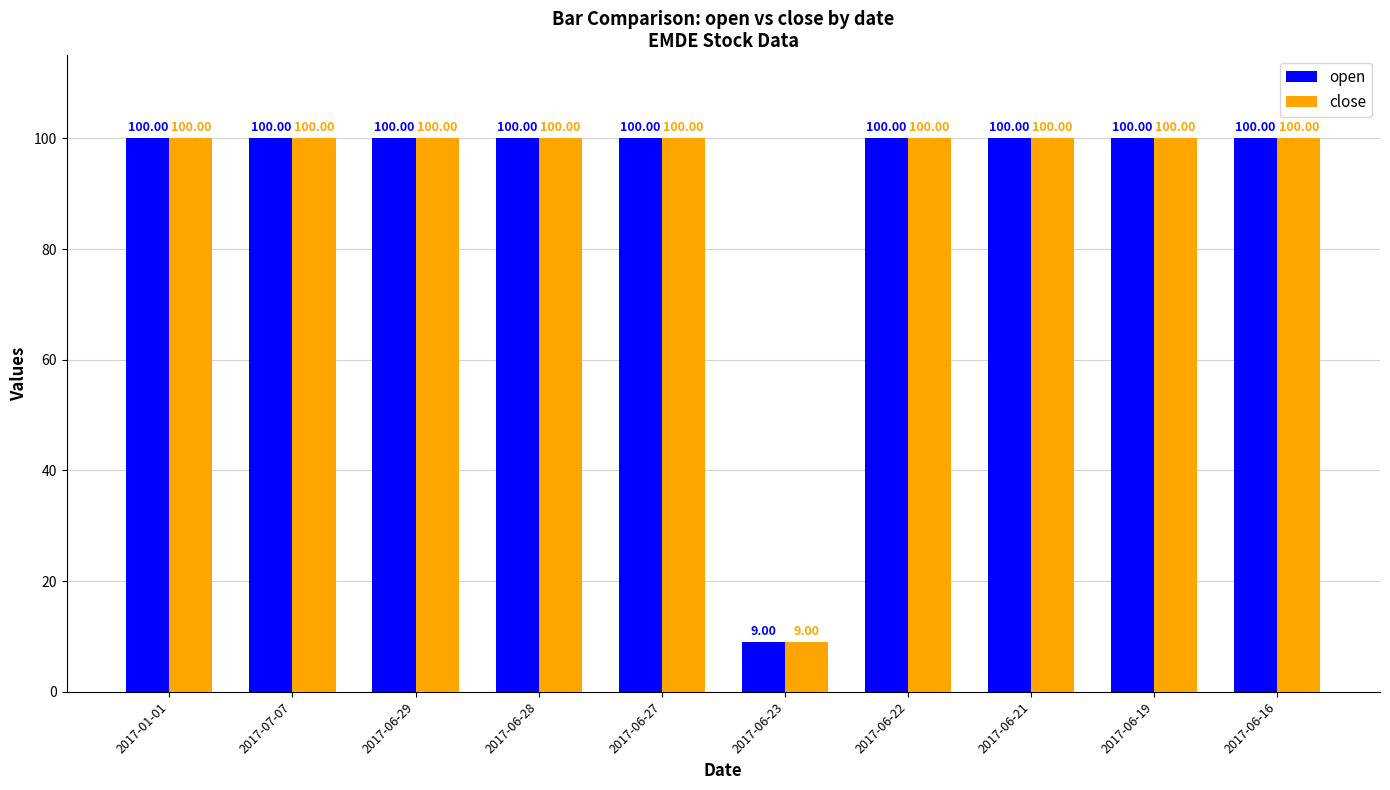

Reading left to right, extract all data points from this chart.

open: 100	100	100	100	100	9	100	100	100	100
close: 100	100	100	100	100	9	100	100	100	100